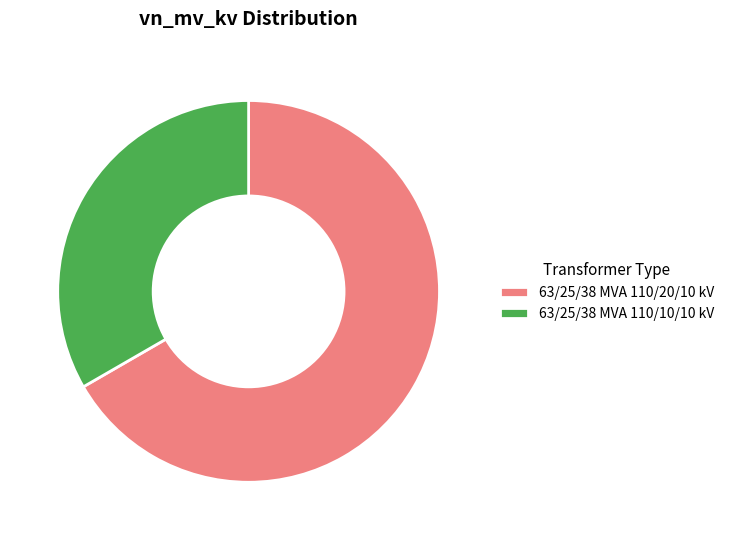

What is the majority slice?

63/25/38 MVA 110/20/10 kV